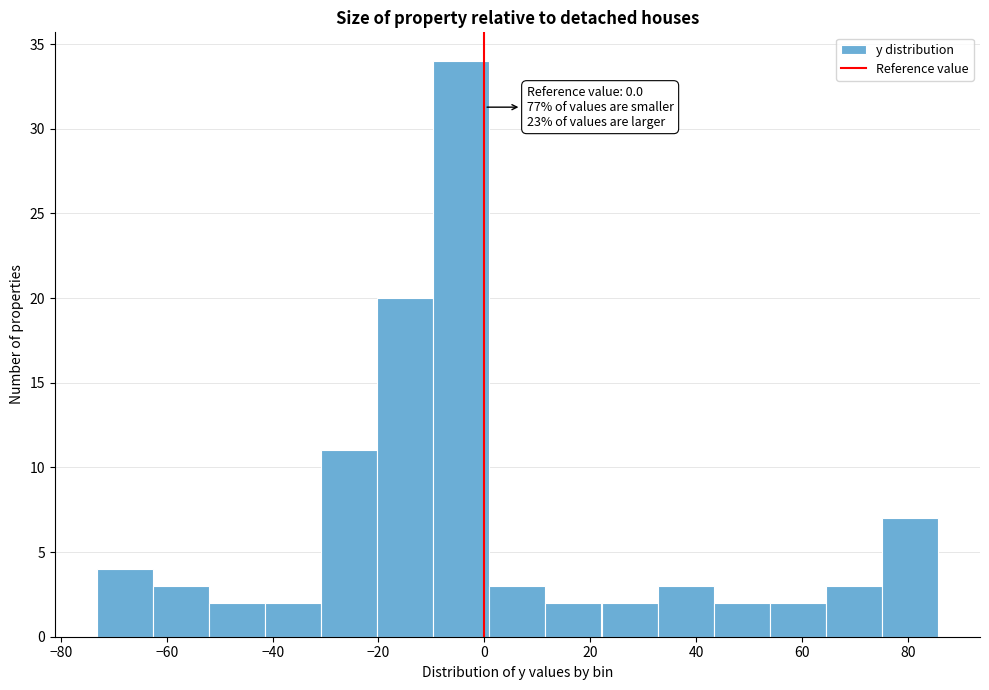

Which range on the x-axis has the tallest bar?

-10 to 0